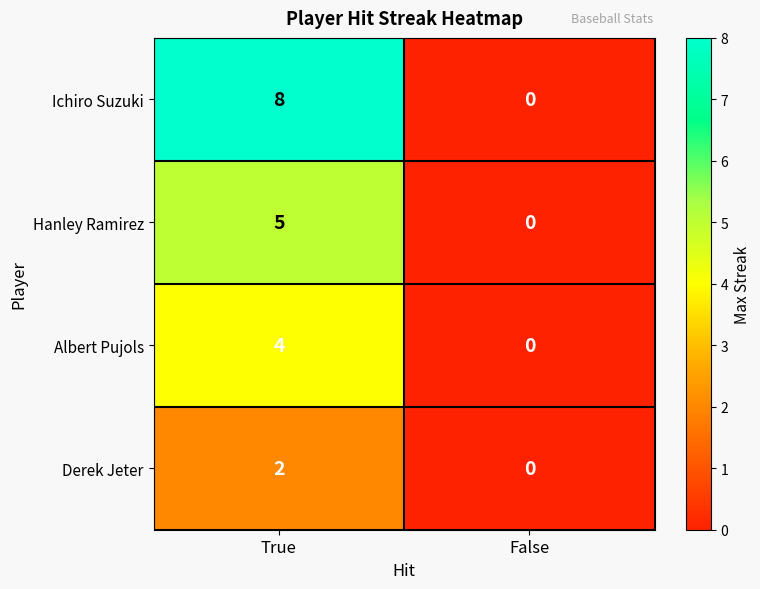

Is the value of Hanley Ramirez at True greater than the value of Derek Jeter at False?

Yes